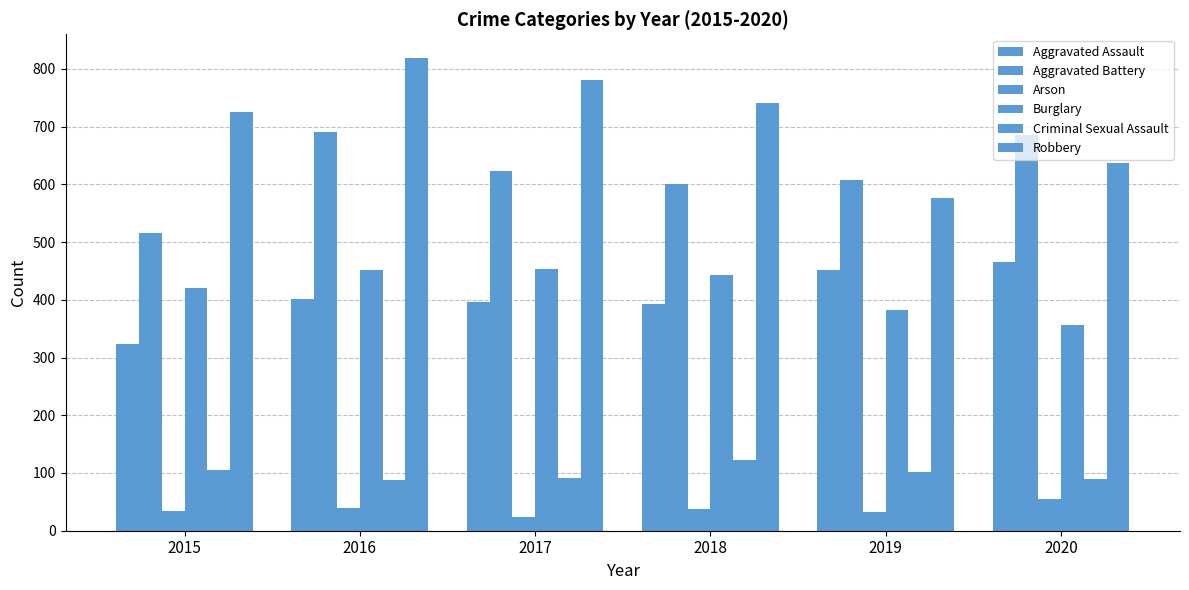

Count the number of categories in the chart.

6